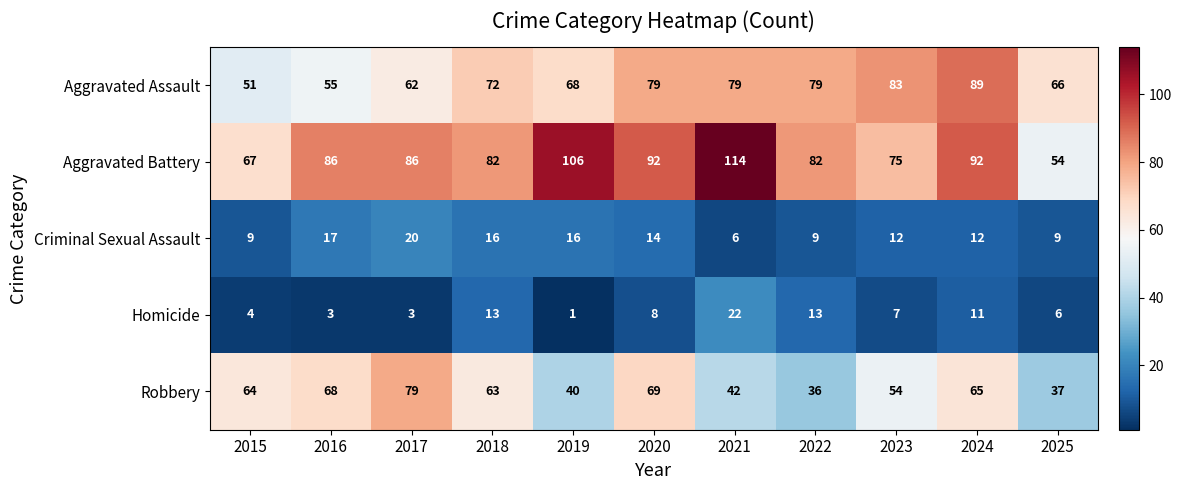

Read the Criminal Sexual Assault value at 2018, to the nearest 10.

20